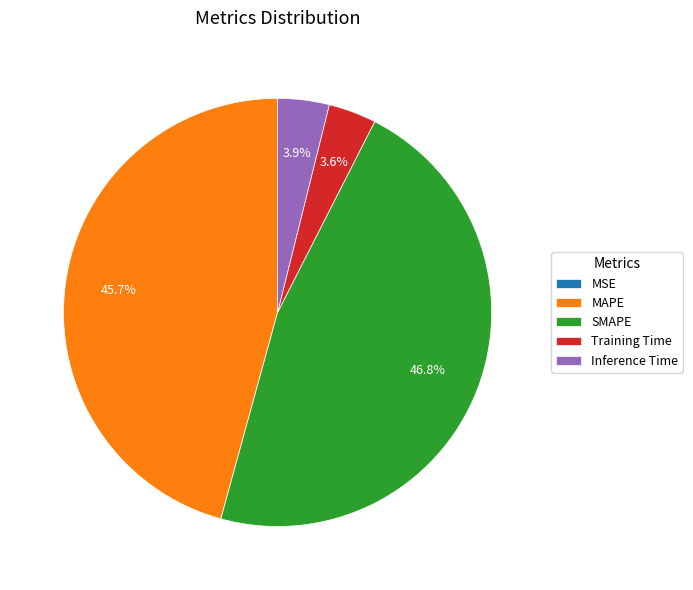

Which slice is the largest?

SMAPE